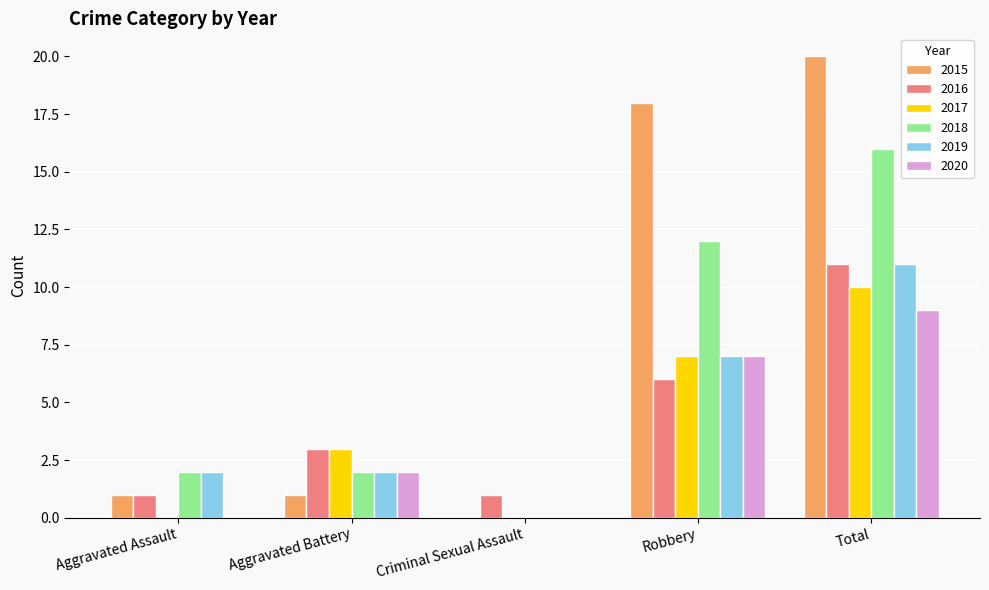

What is the sum of the 2020 values at Robbery and Aggravated Battery?

9